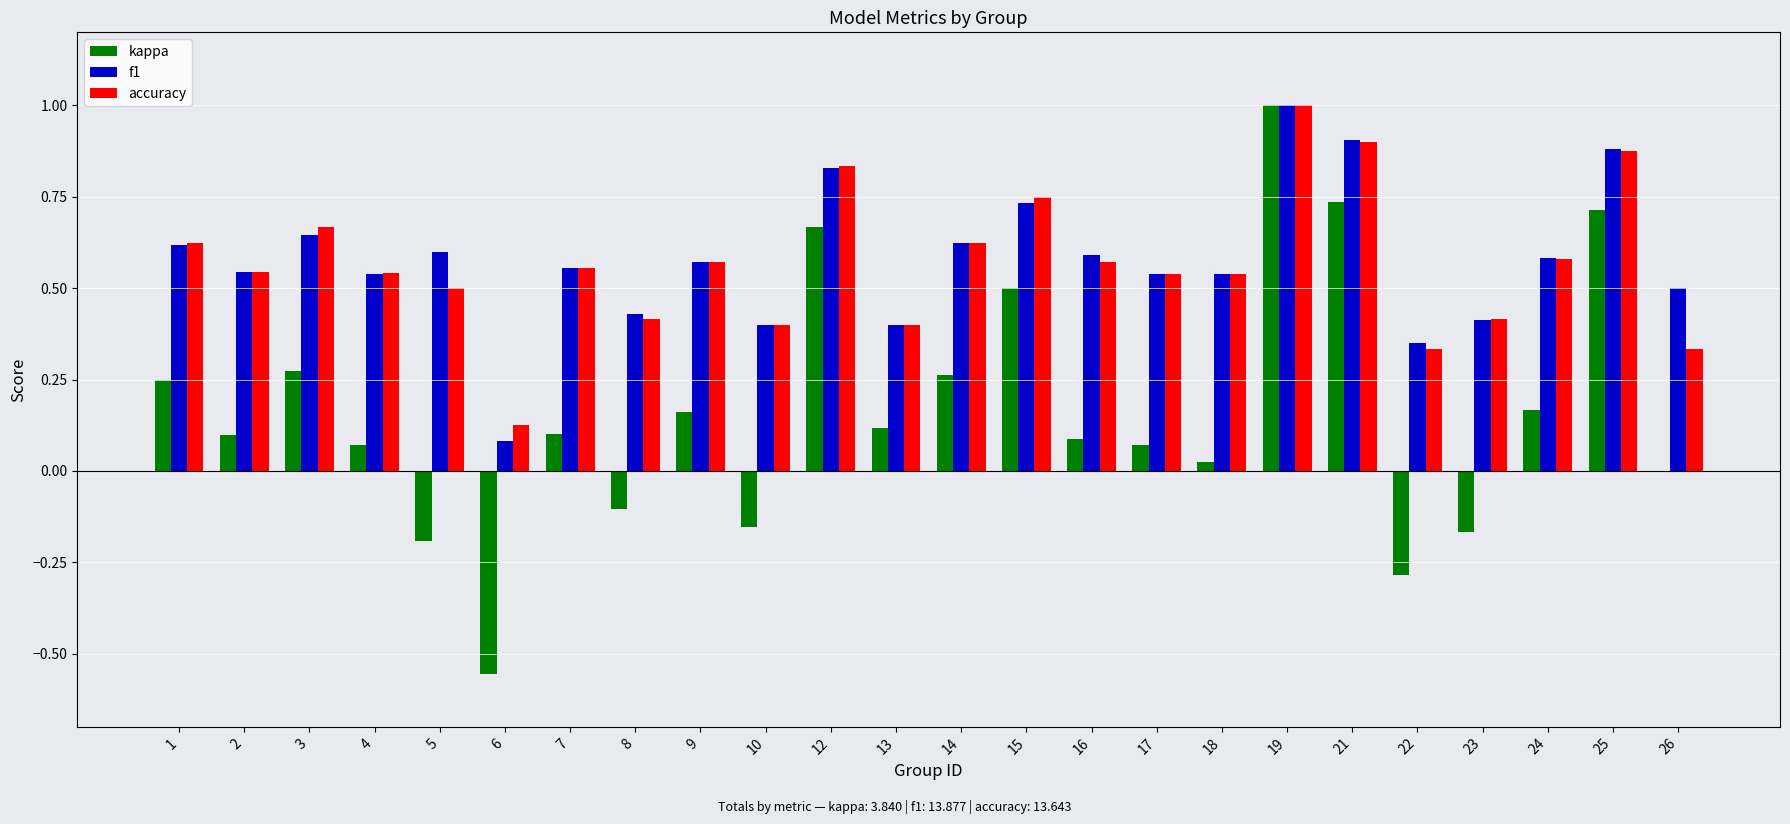

Is the value of kappa at 14 greater than the value of f1 at 26?

No